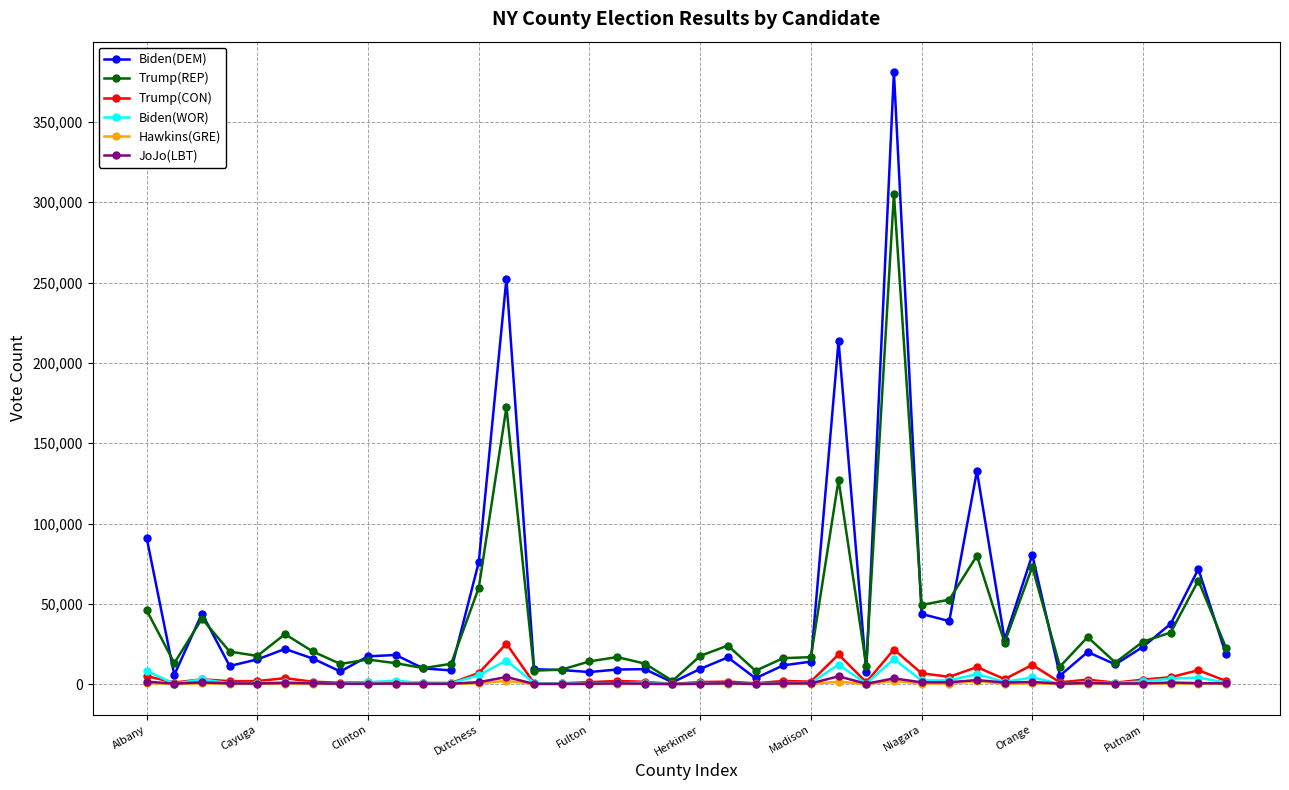

True or false: JoJo(LBT) has more than 2 points higher than both neighbors.

True